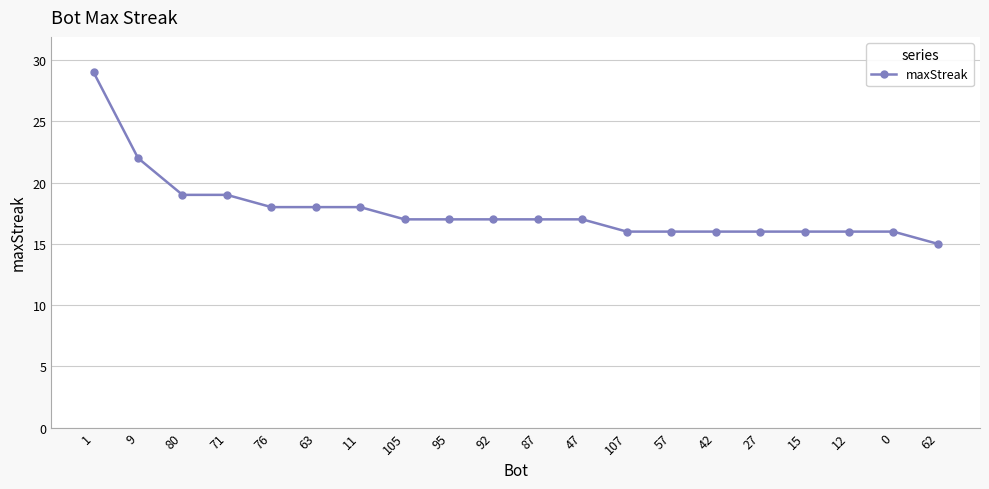

Which category has the lowest value across all series?

62